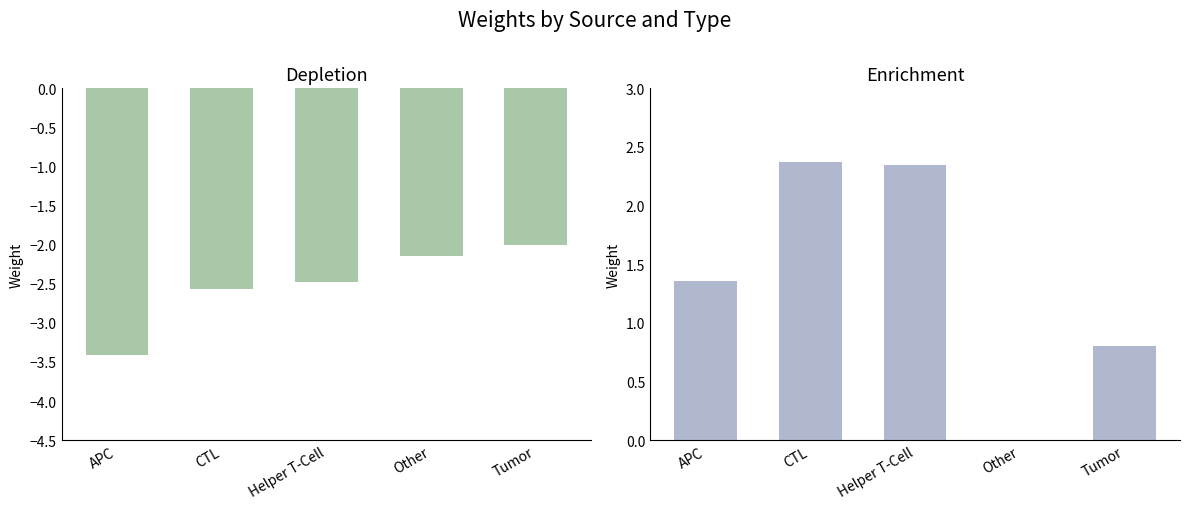

What is the difference between the maximum and minimum values in the Enrichment series?

2.4